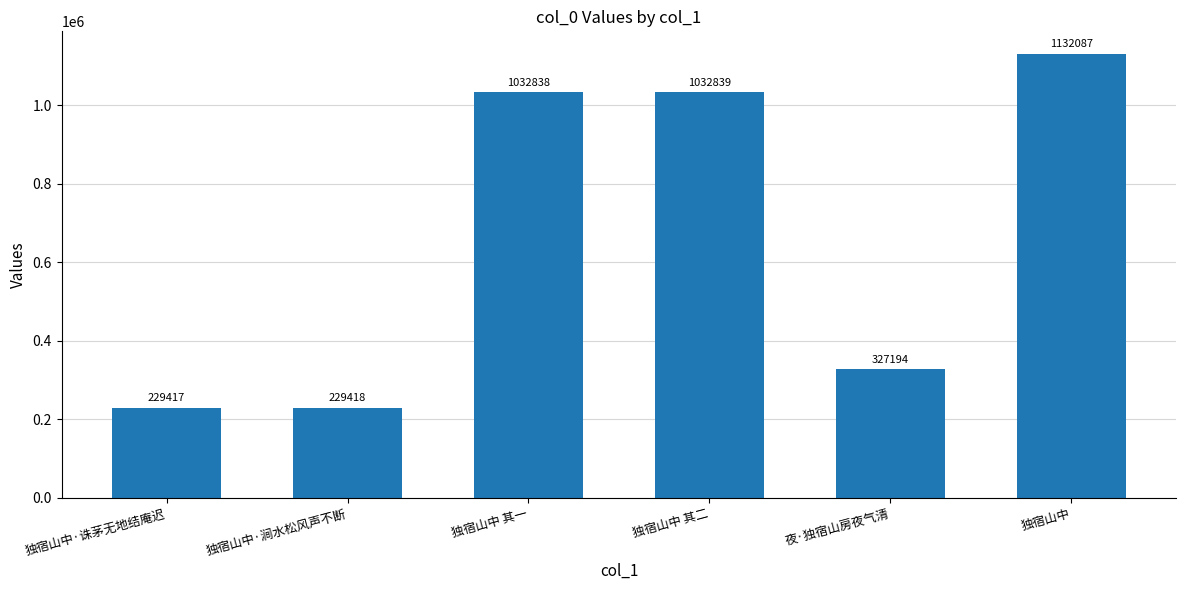

What is the average value?

663966